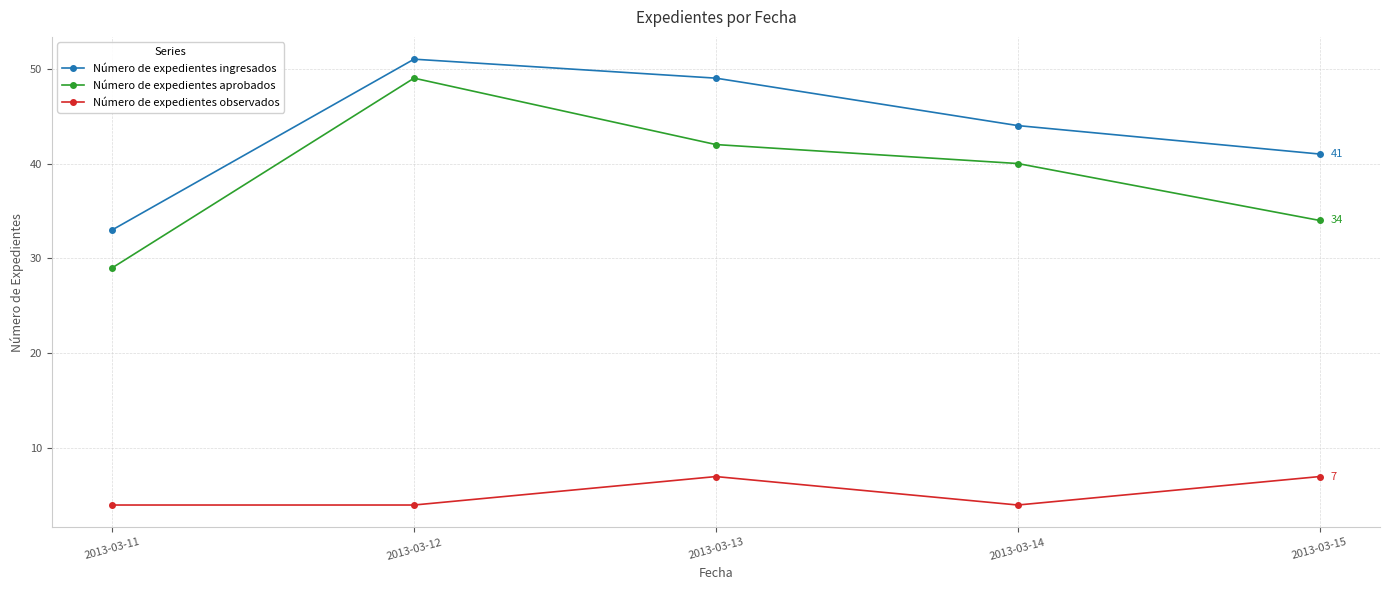

True or false: Número de expedientes observados and Número de expedientes aprobados intersect in this chart.

False